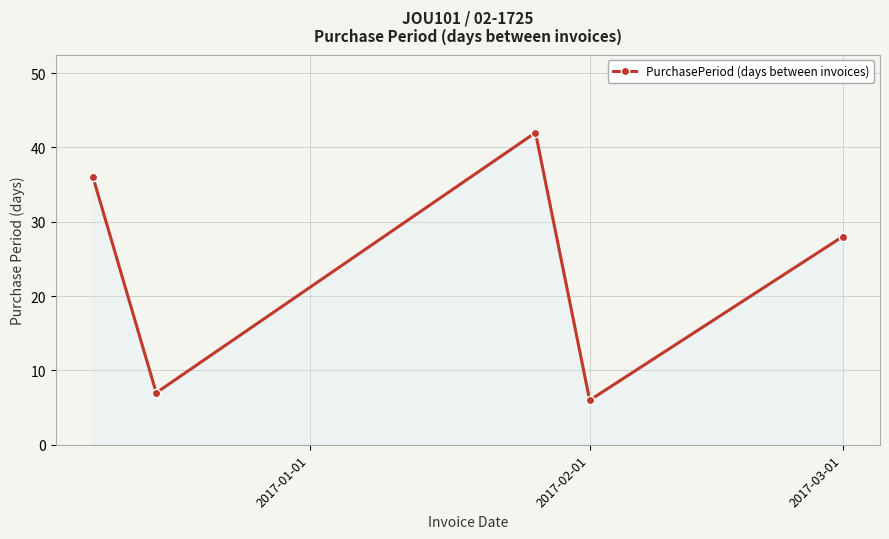

What is the sum of all values?

119